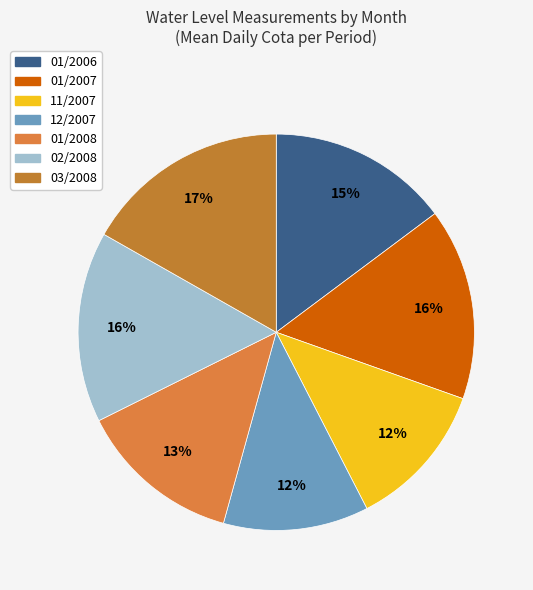

Is it true that 01/2008 is 1% of the pie?

False